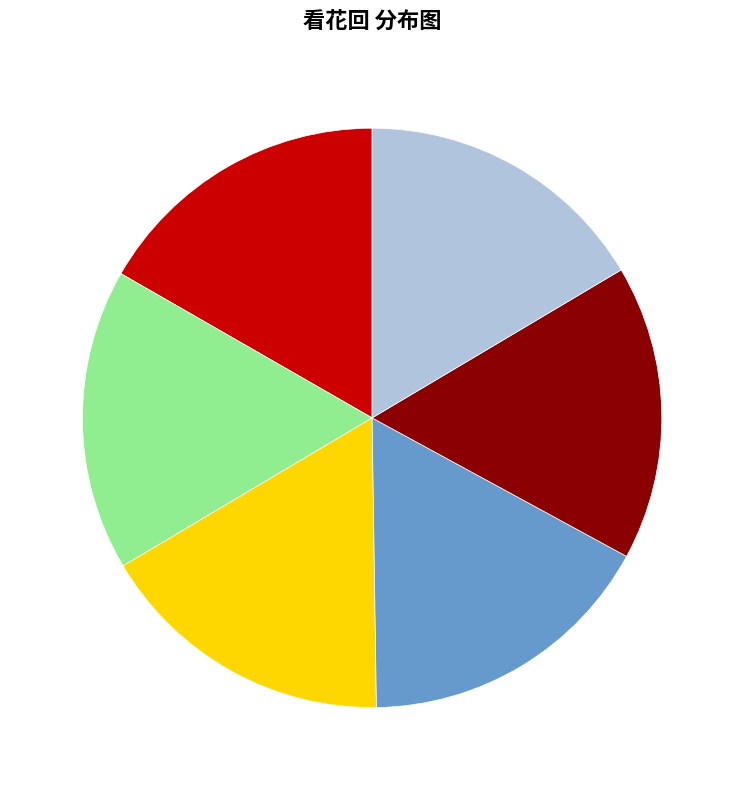

Is there a majority slice in this chart?

No